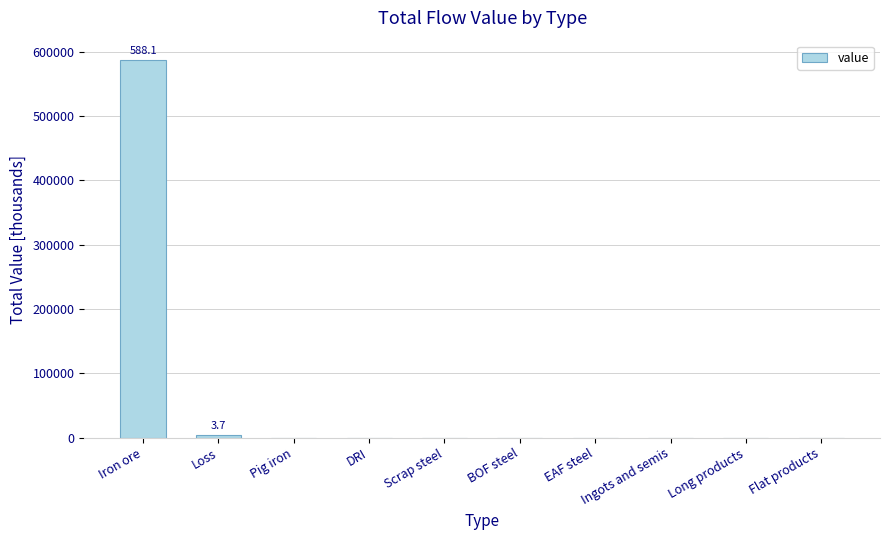

How many data points are above 0?

2